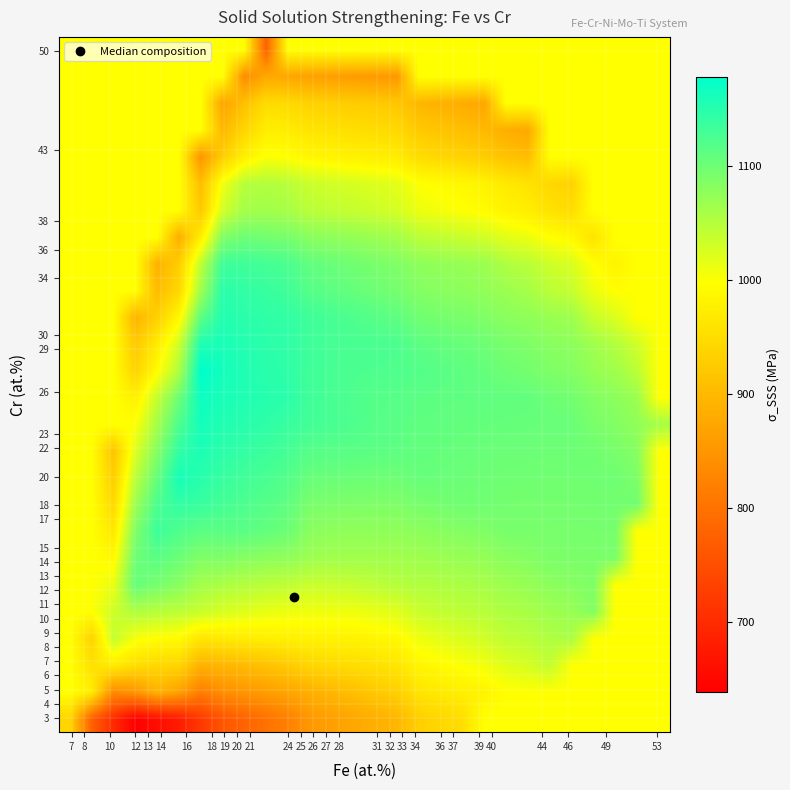

At which category is the sum across all series the highest?

21